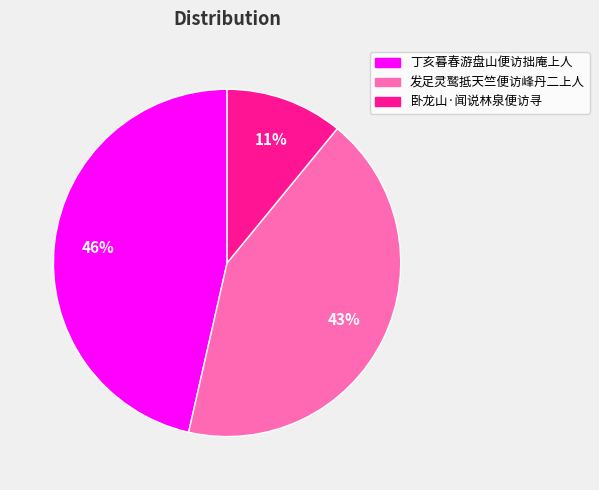

Is the sum of 发足灵鹫抵天竺便访峰丹二上人 and 卧龙山·闻说林泉便访寻 greater than half?

Yes